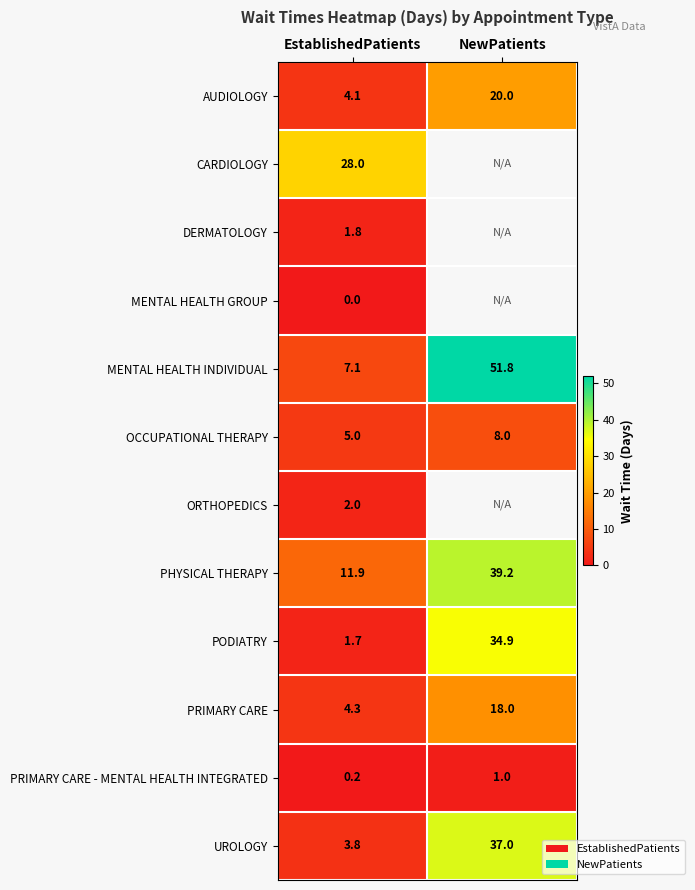

What is the approximate value of MENTAL HEALTH INDIVIDUAL at NewPatients?

51.8